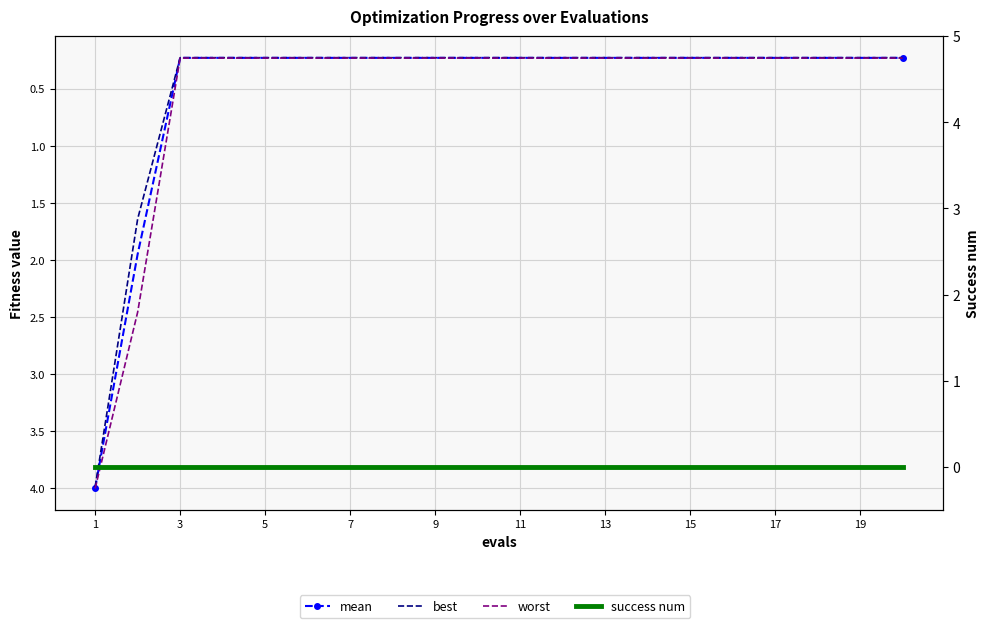

True or false: success num has a value of 0.0 at 19.

True